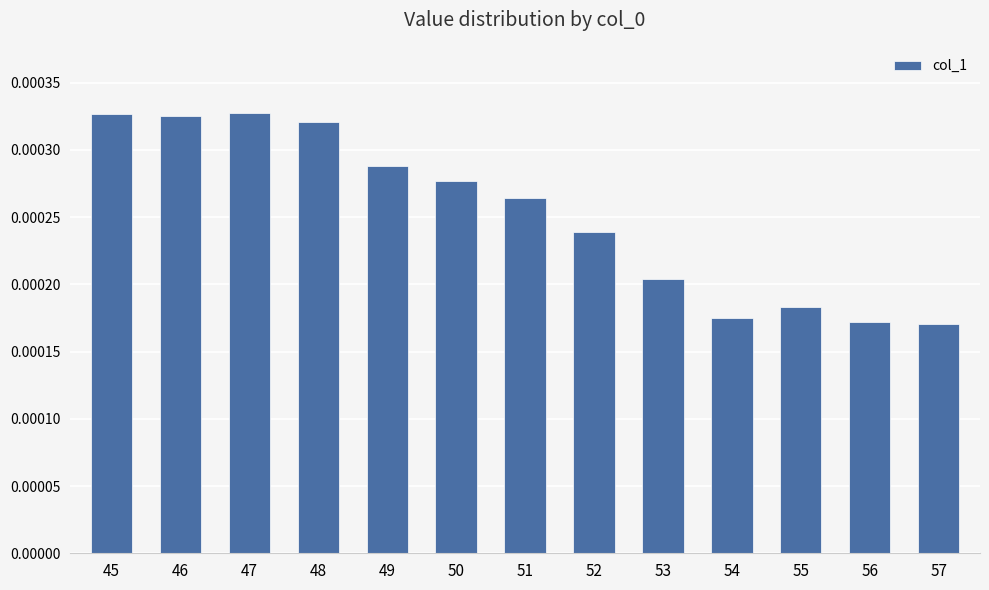

Between 53 and 49, which is larger?

49